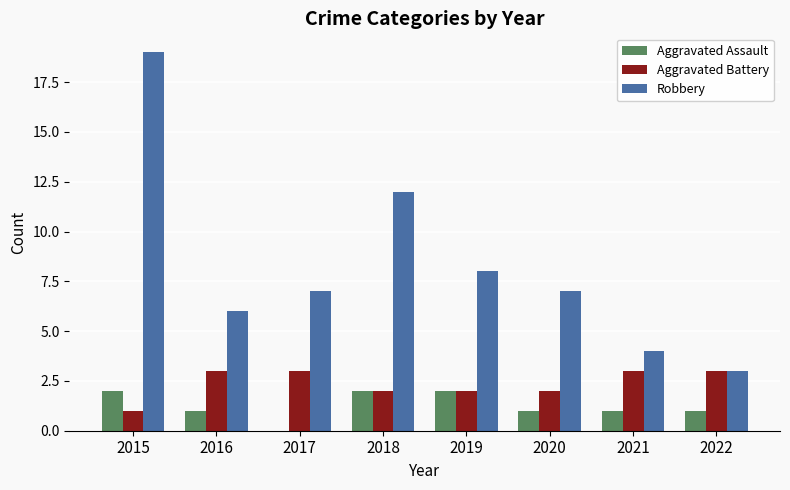

Reading left to right, extract all data points from this chart.

Aggravated Assault: 2	1	0	2	2	1	1	1
Aggravated Battery: 1	3	3	2	2	2	3	3
Robbery: 19	6	7	12	8	7	4	3